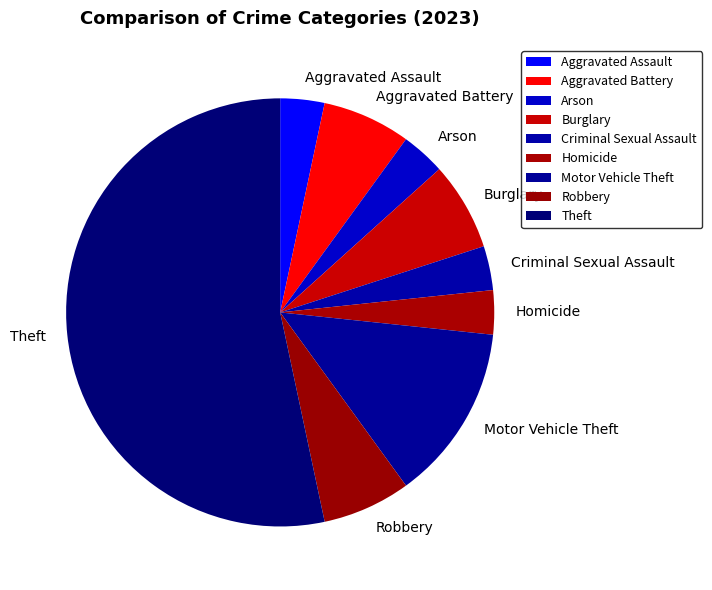

Which slice is the largest?

Theft